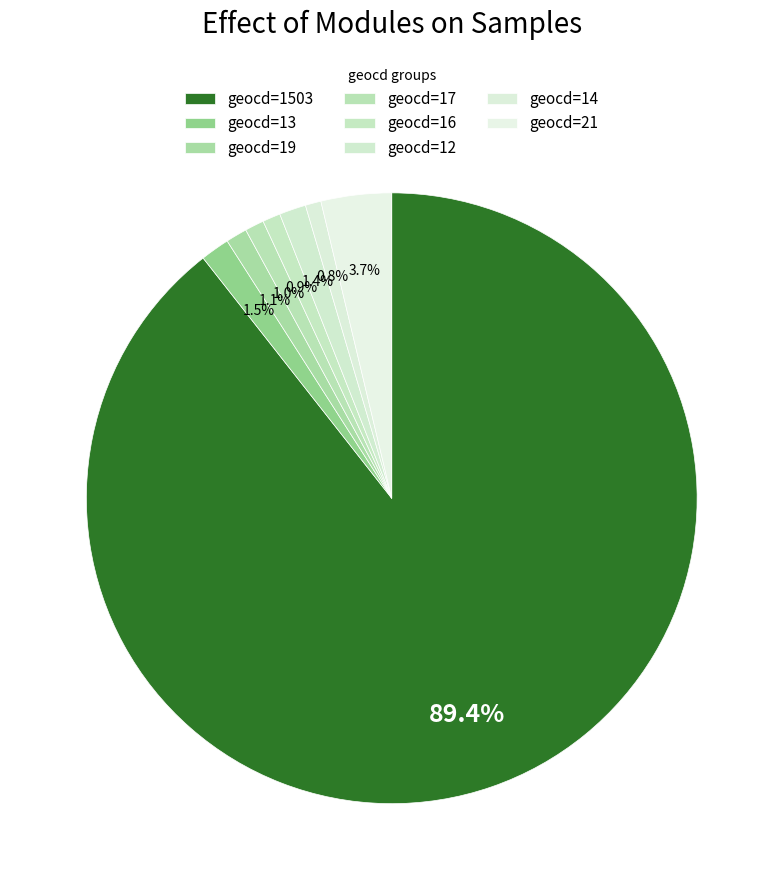

Count the number of slices in the pie.

8